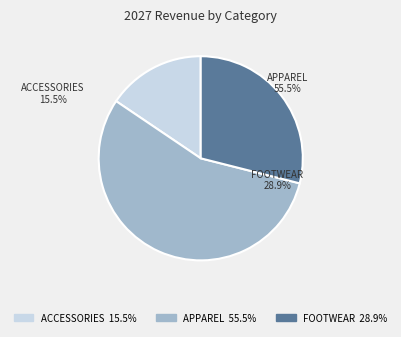

True or false: Footwear accounts for 19% of the total.

False